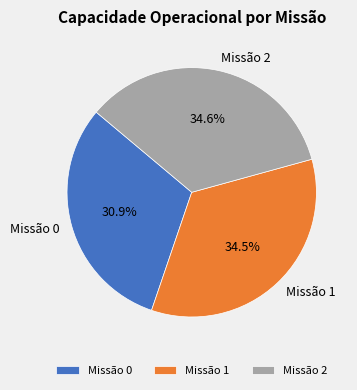

Is there any slice that represents more than half of the pie?

No